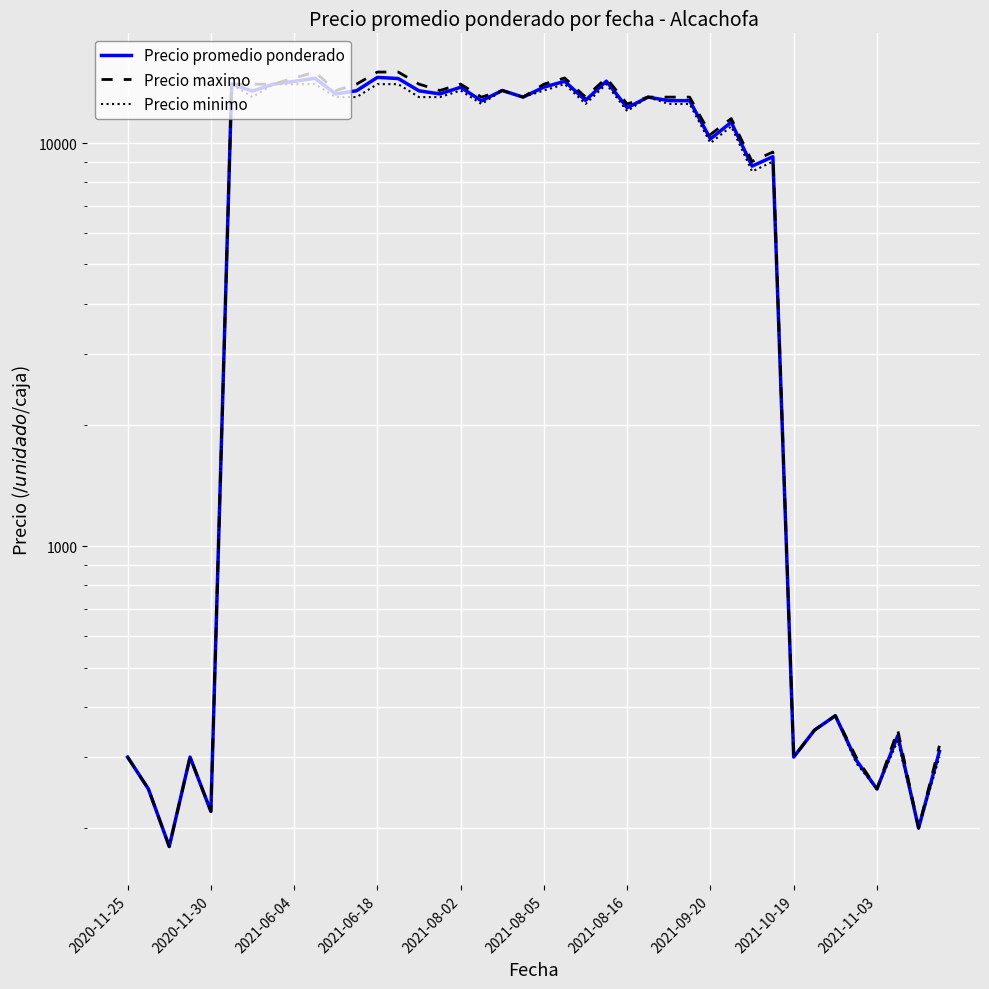

What is the difference between the second highest and minimum values in the Precio minimo series?

13820